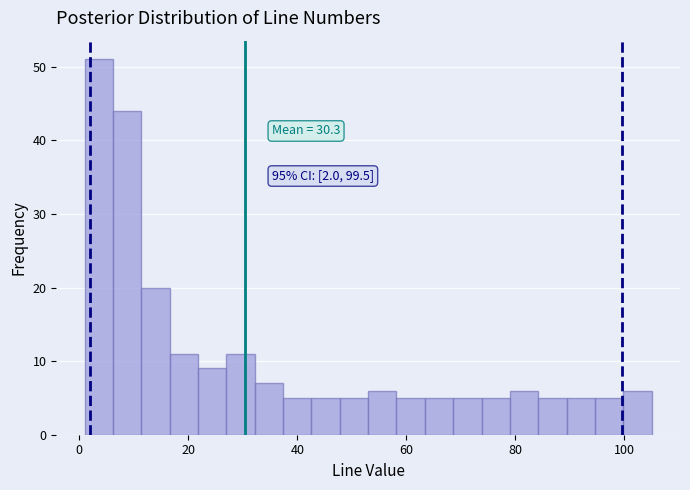

Read against the x-axis, roughly where is the centre of the tallest bar?

4